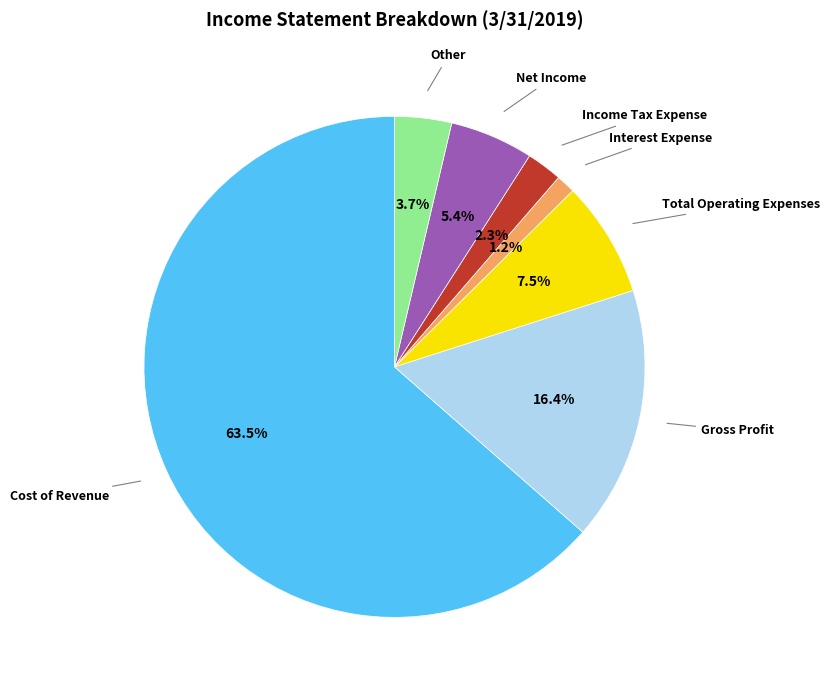

Which has a higher value, Gross Profit or Interest Expense?

Gross Profit